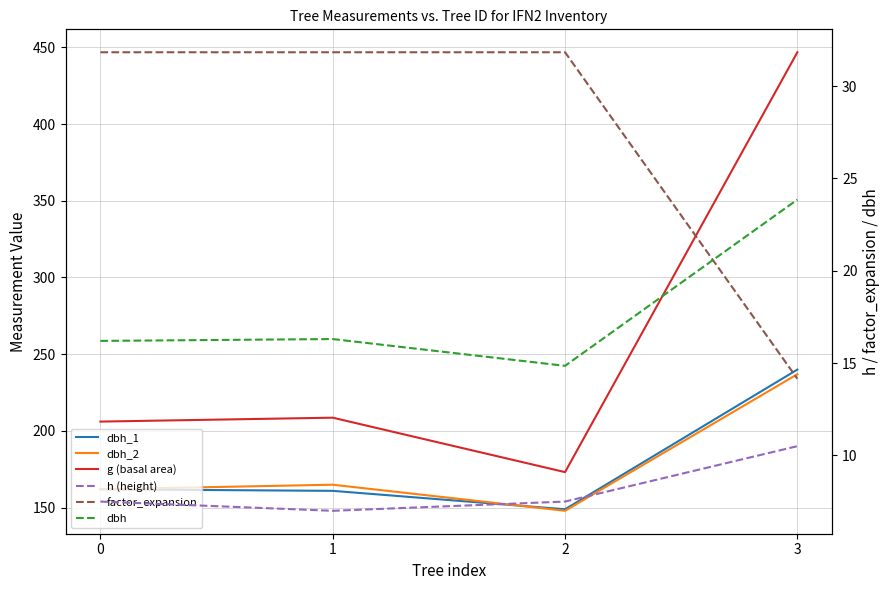

Does the chart display data point markers on the line(s)?

No